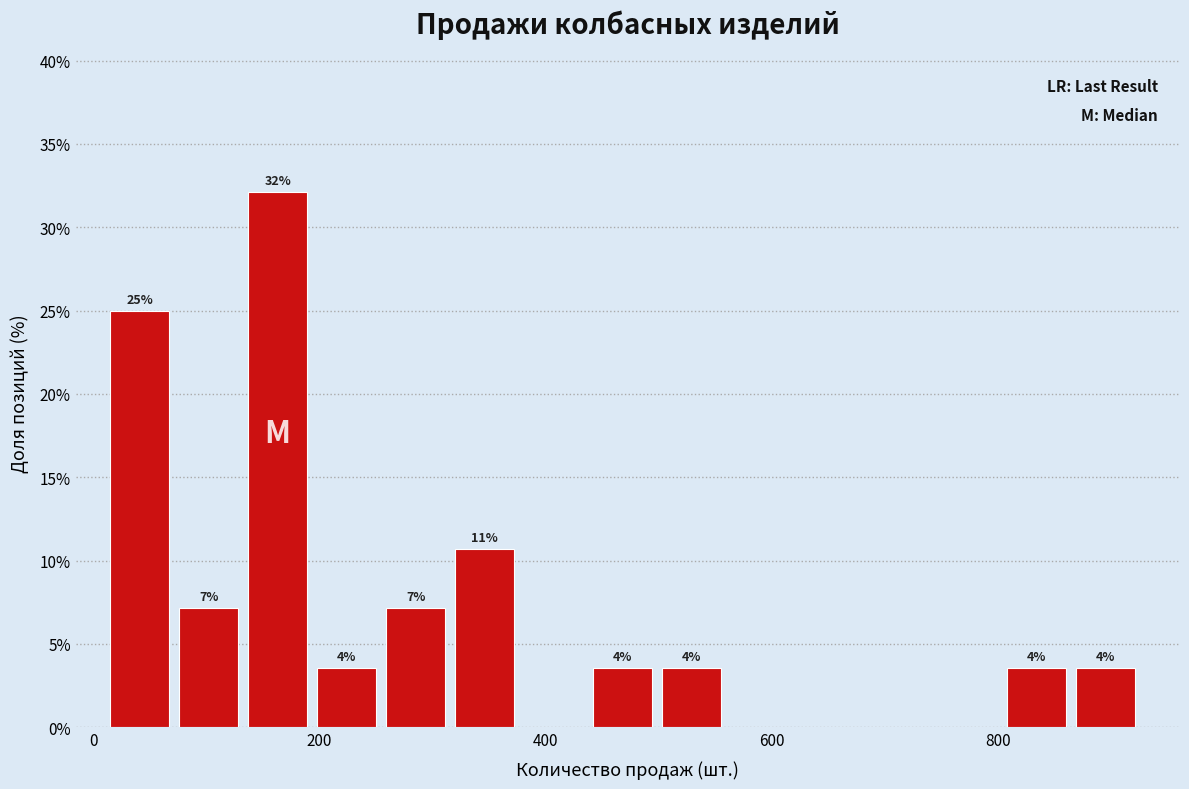

Read against the x-axis, roughly where is the centre of the tallest bar?

160